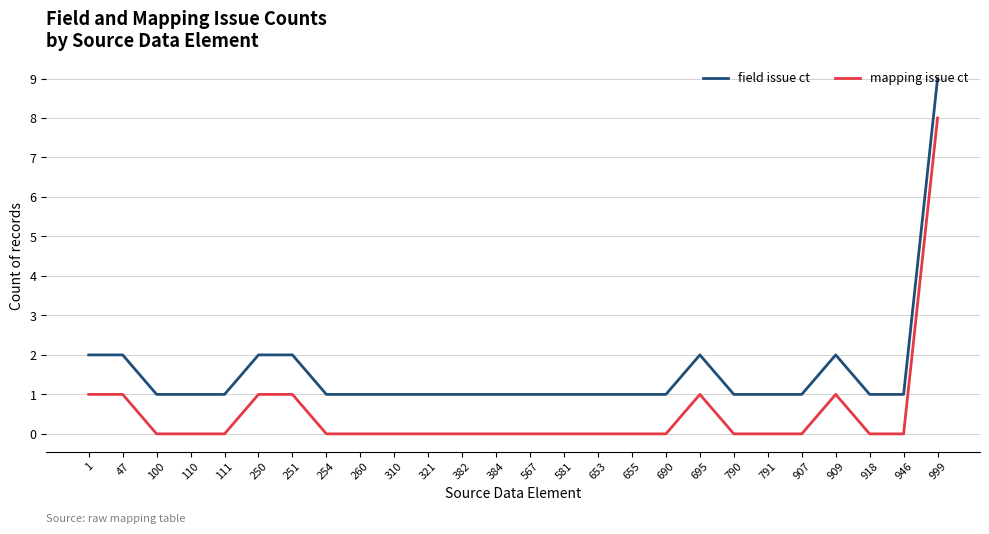

Count the mapping issue ct values in the range 0 to 1.

25